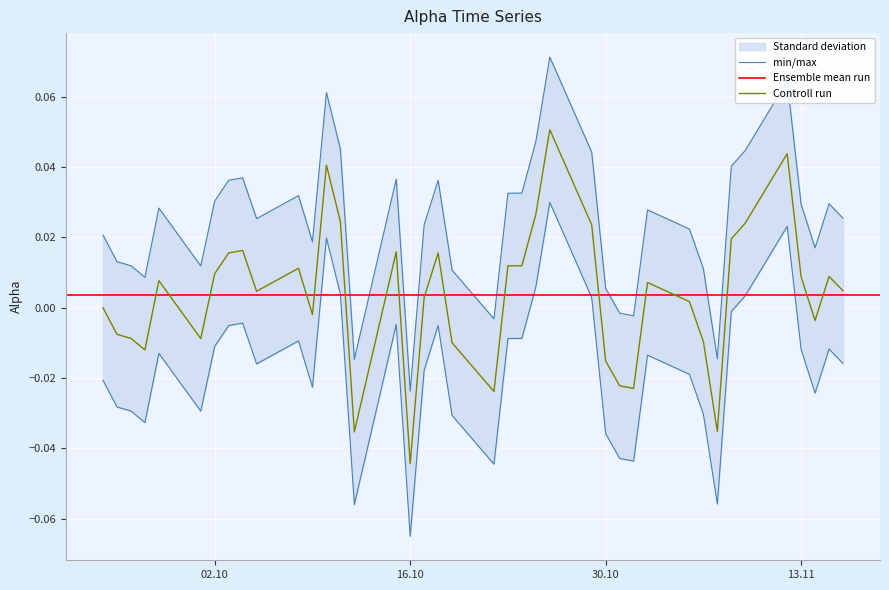

Which category has the lowest value in the Controll run series?

16.10